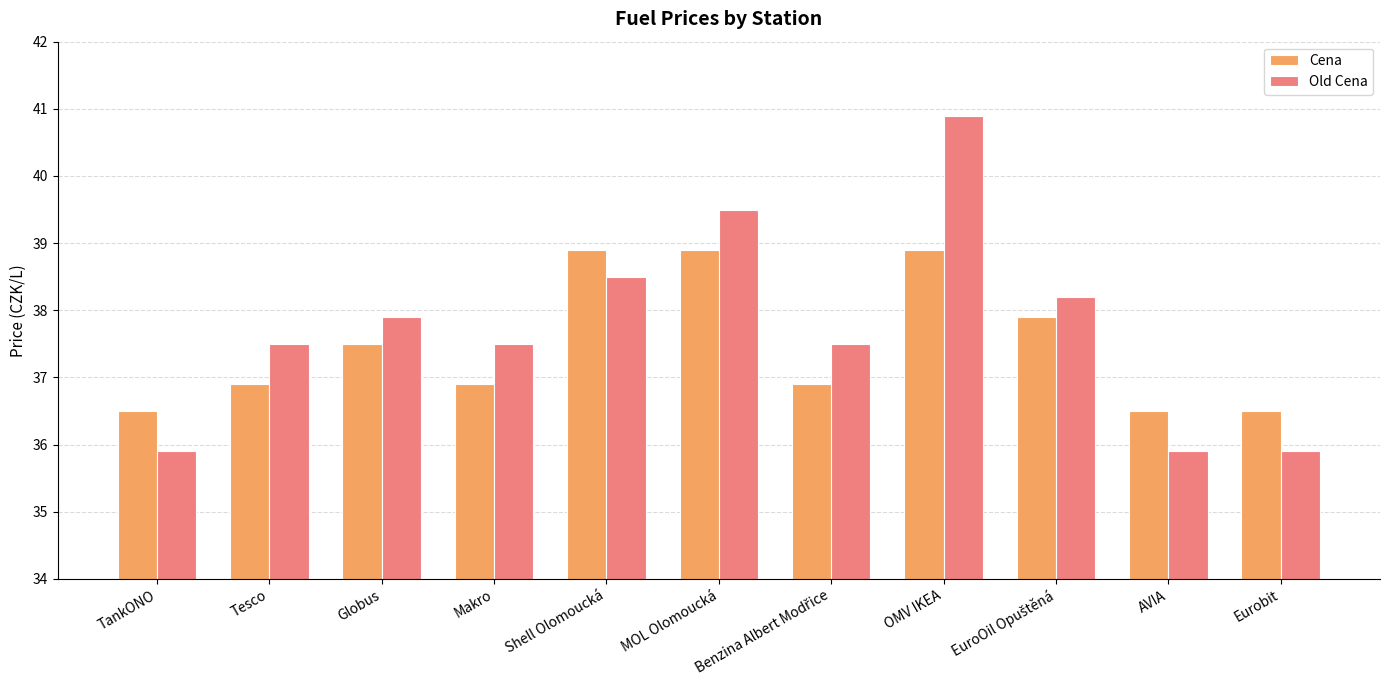

Where does the Old Cena series first go above 37?

Tesco